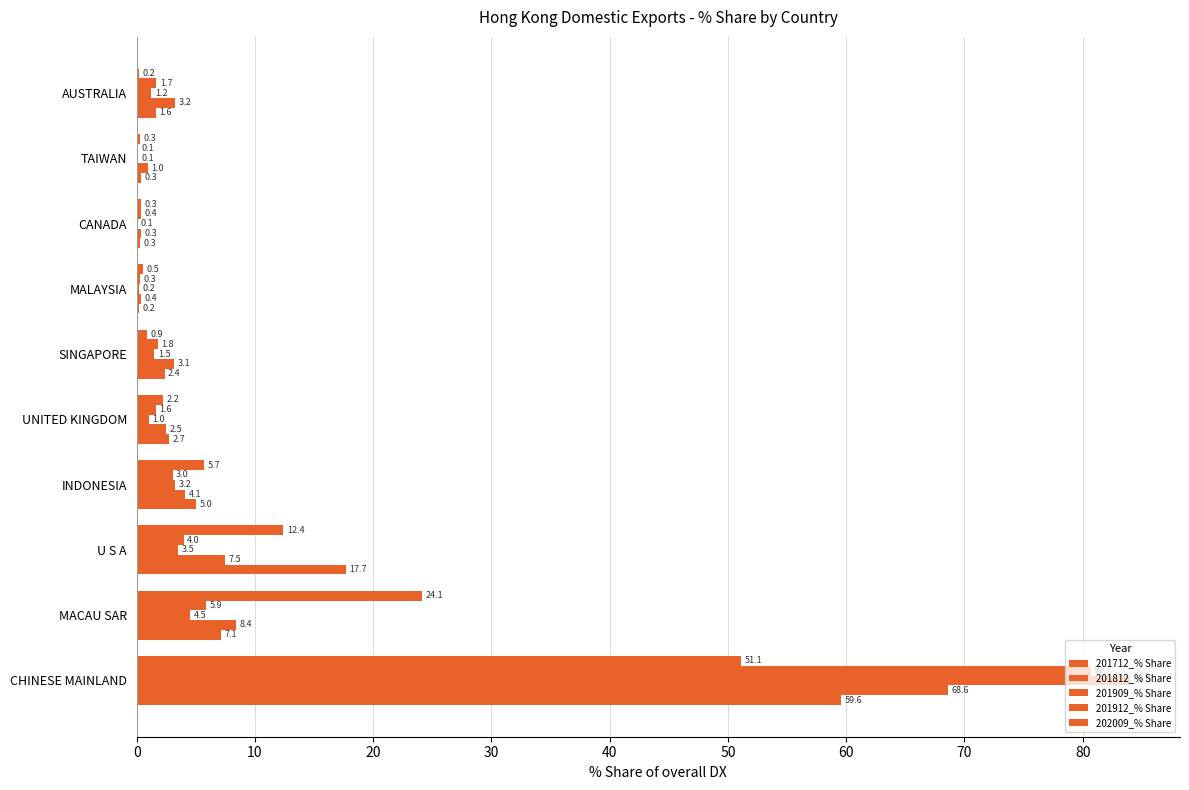

What is the value of the 201812_% Share bar at the 2nd from the left?

8.4